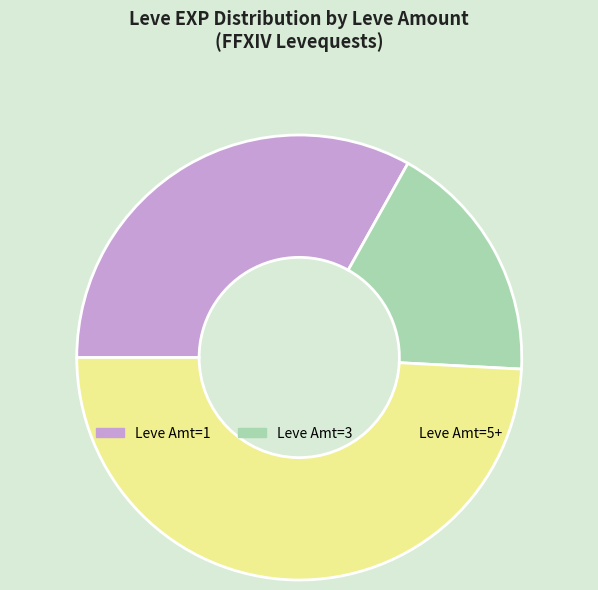

Combined, do Leve Amt=1 and Leve Amt=5+ account for over 50%?

Yes